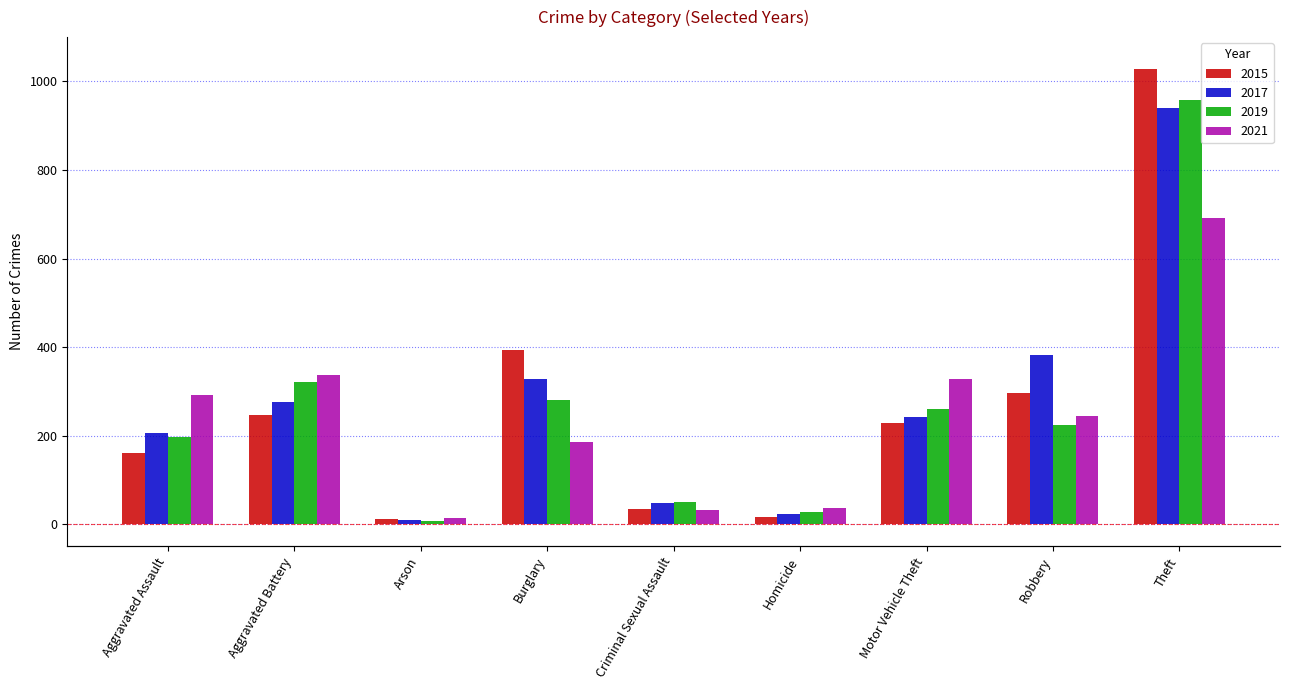

What position from the right is Burglary?

6